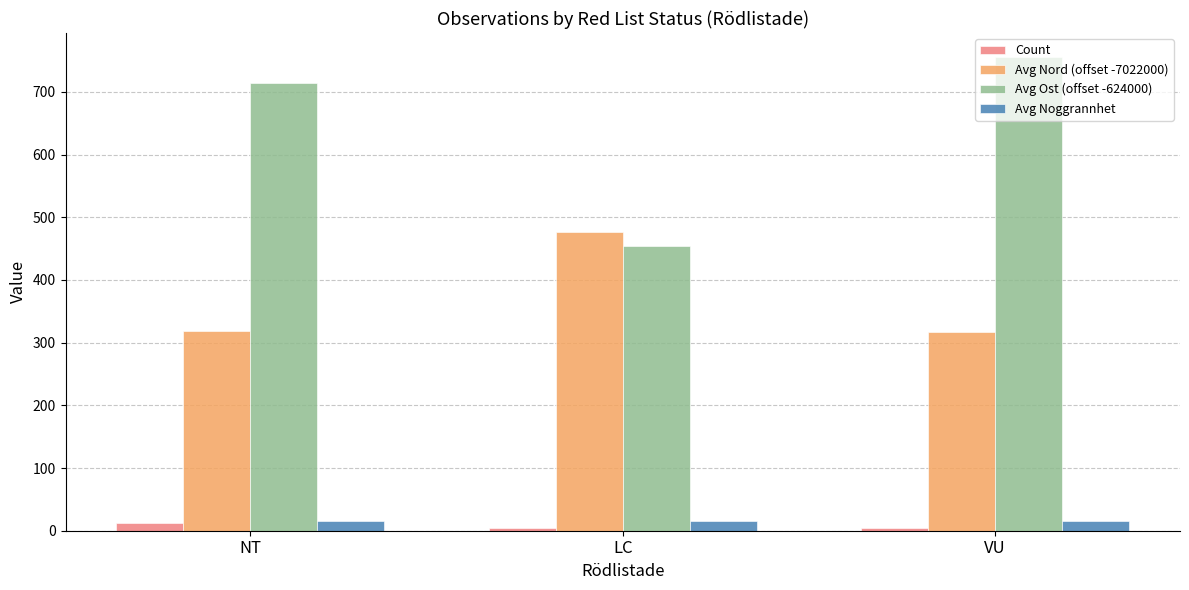

The Avg Ost (offset -624000) series shows 756 at VU. True or false?

True